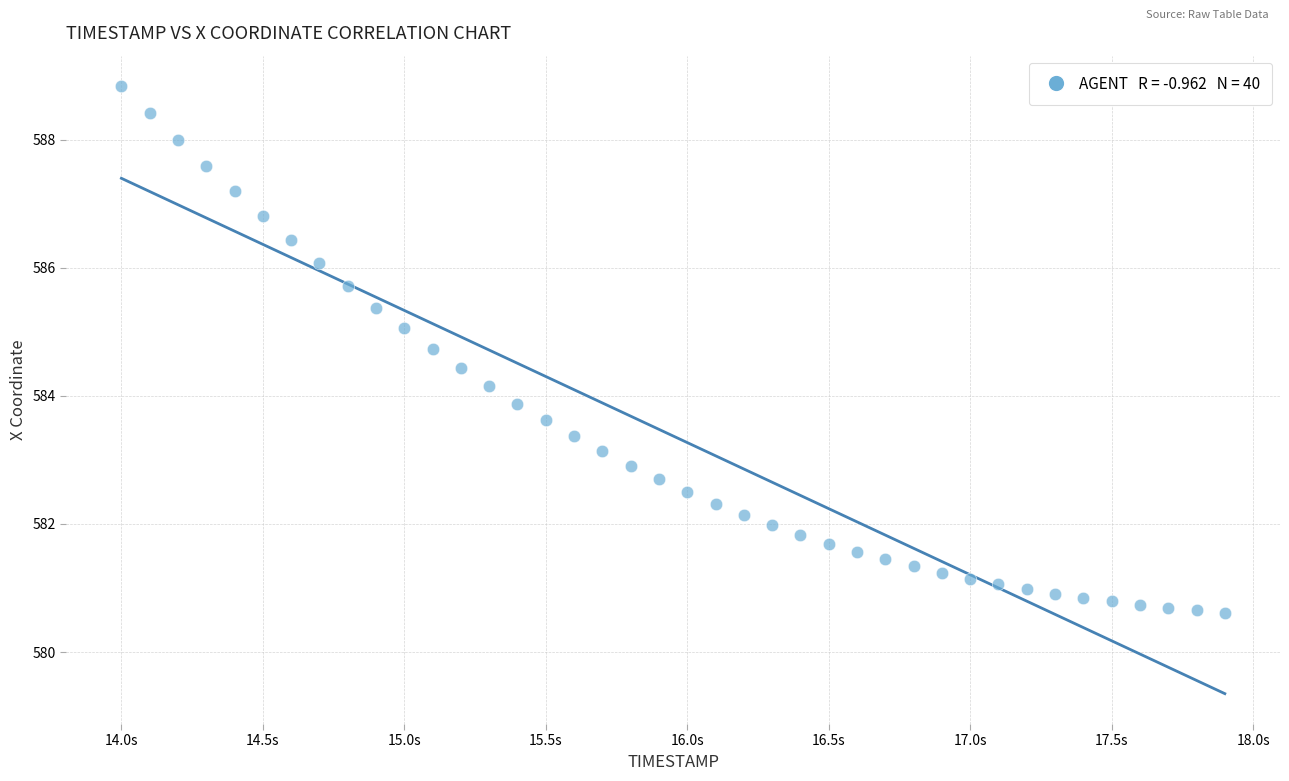

What is the range of X values (max minus min)?

3.9